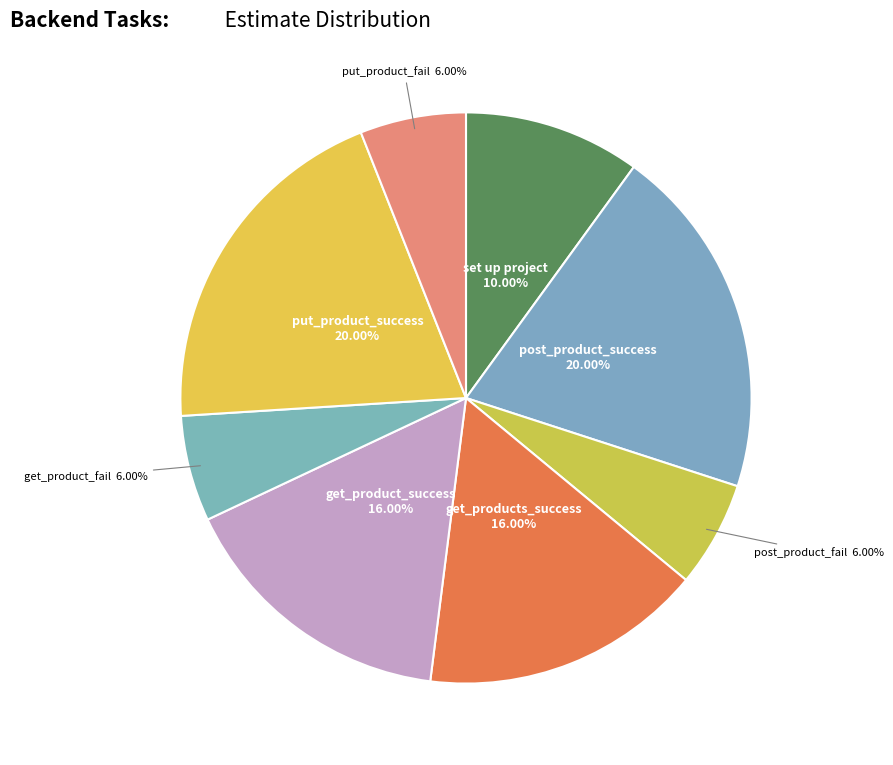

Is the sum of get_product_fail and put_product_fail greater than half?

No